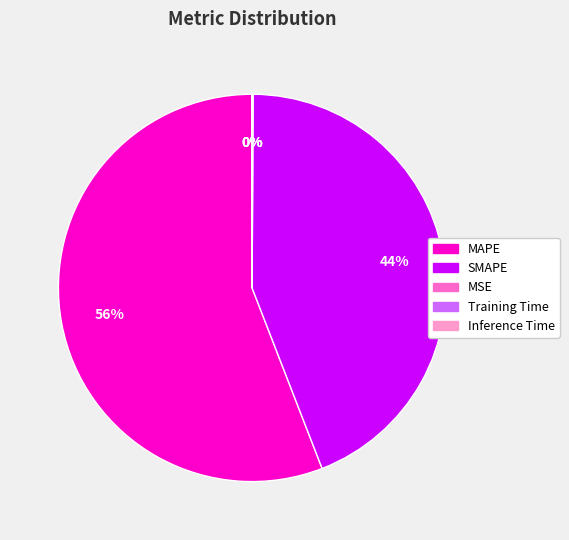

What is the largest slice in the pie chart?

MAPE